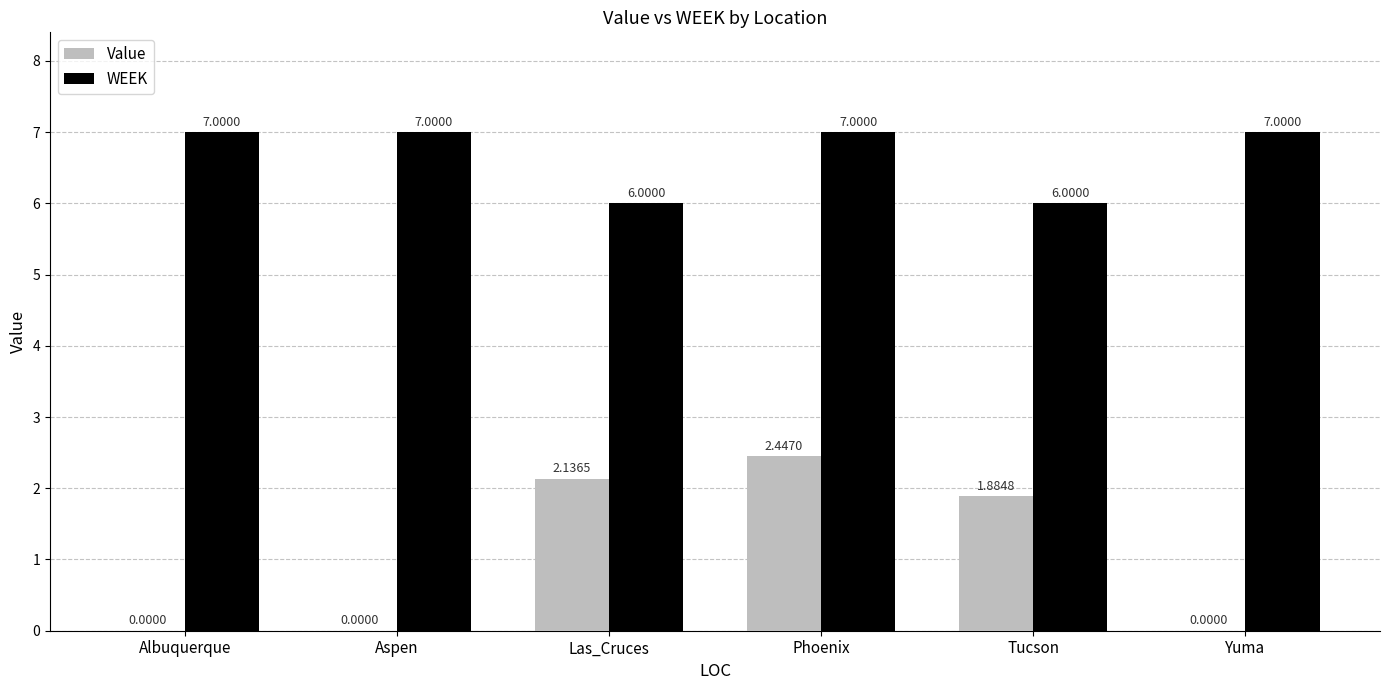

Read the WEEK value at Tucson.

6.0